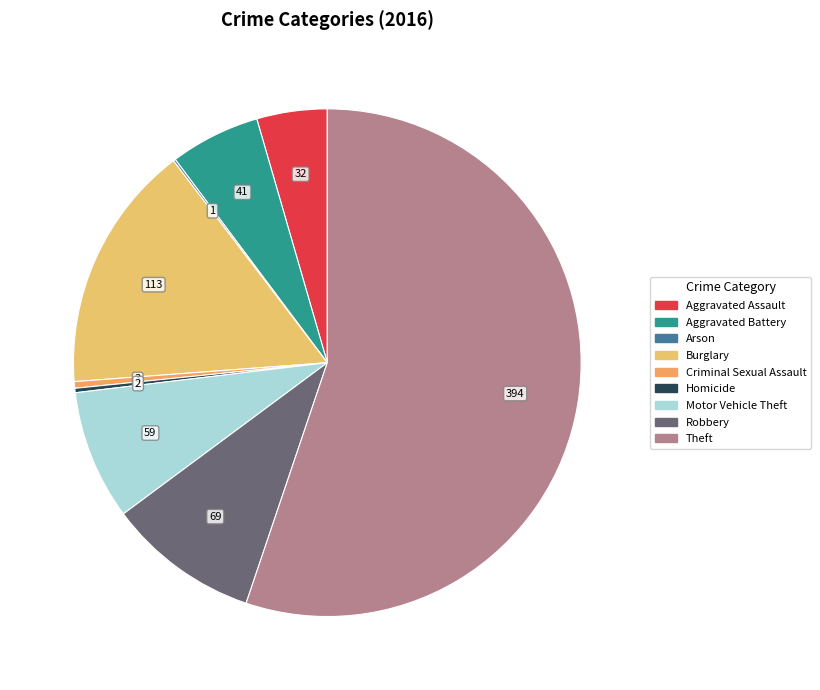

How many segments does this pie chart have?

9